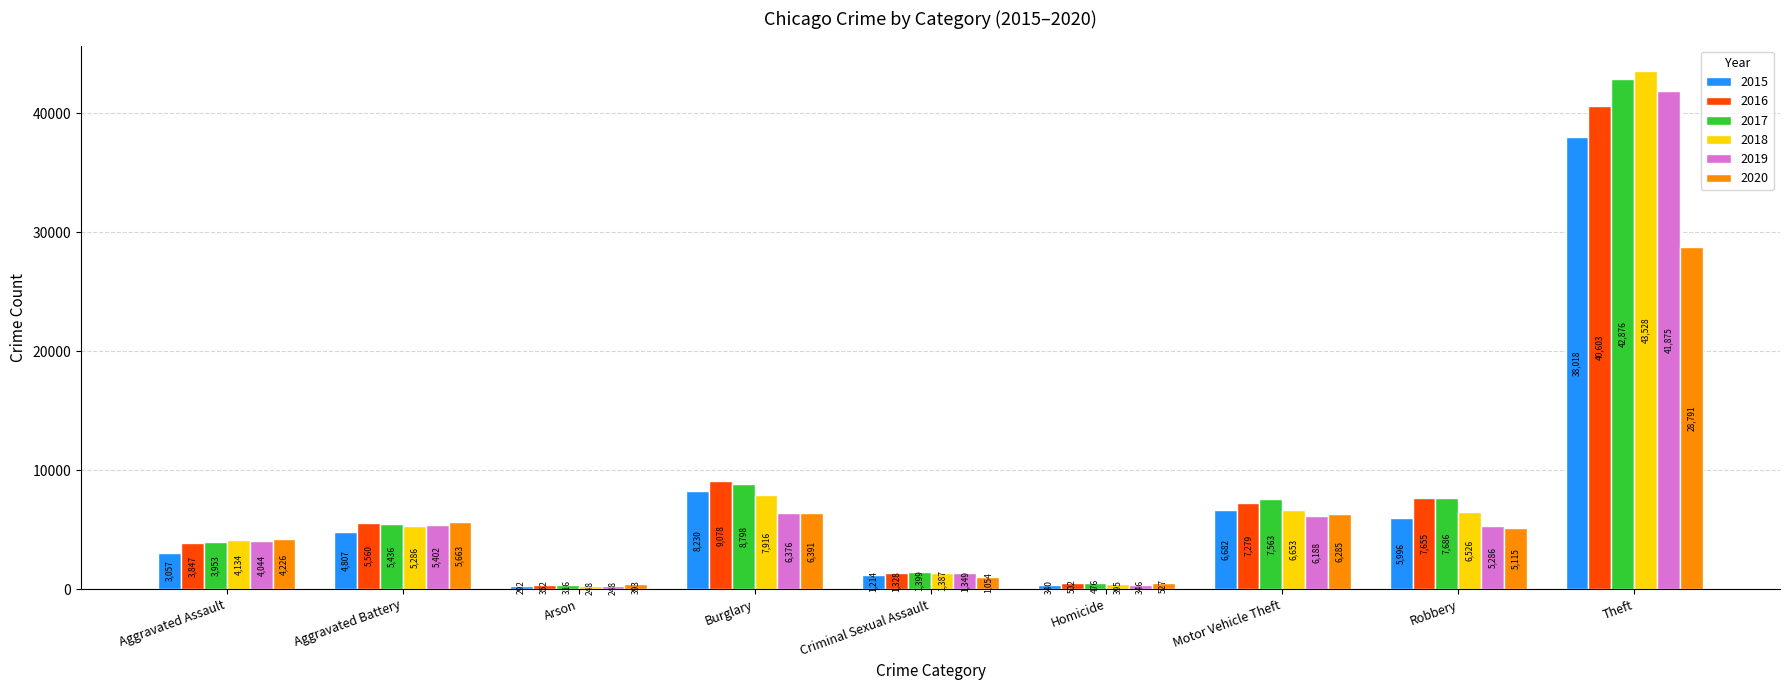

Rank the categories by 2015 value from lowest to highest.

Arson, Homicide, Criminal Sexual Assault, Aggravated Assault, Aggravated Battery, Robbery, Motor Vehicle Theft, Burglary, Theft